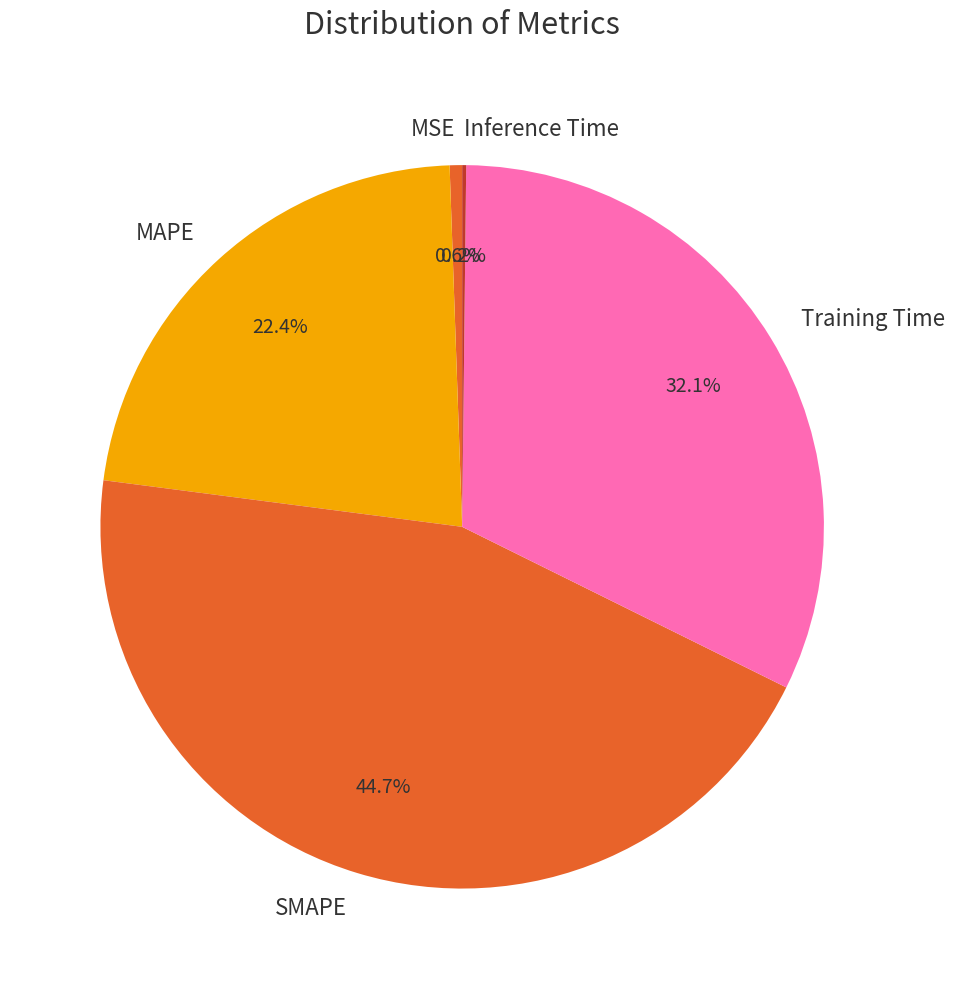

True or false: SMAPE accounts for 45% of the total.

True